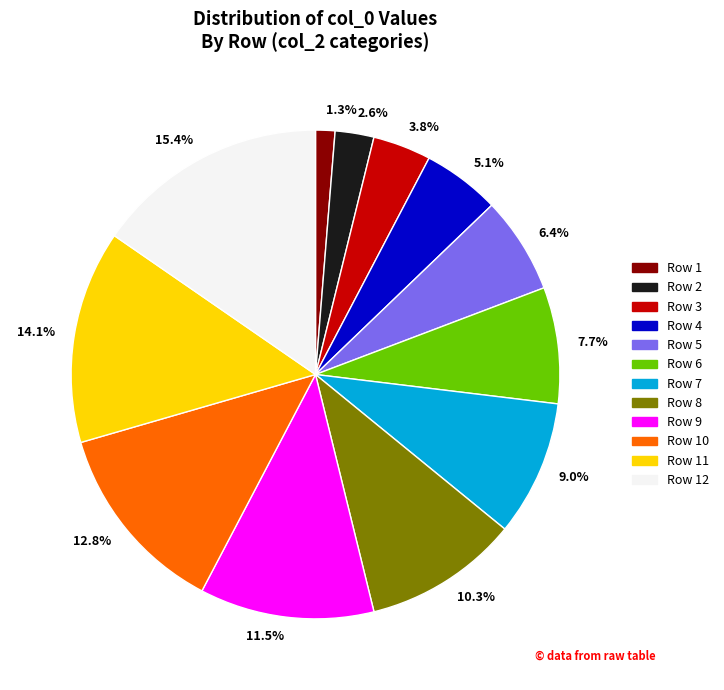

Is the sum of 7.7% and 12.8% greater than half?

No